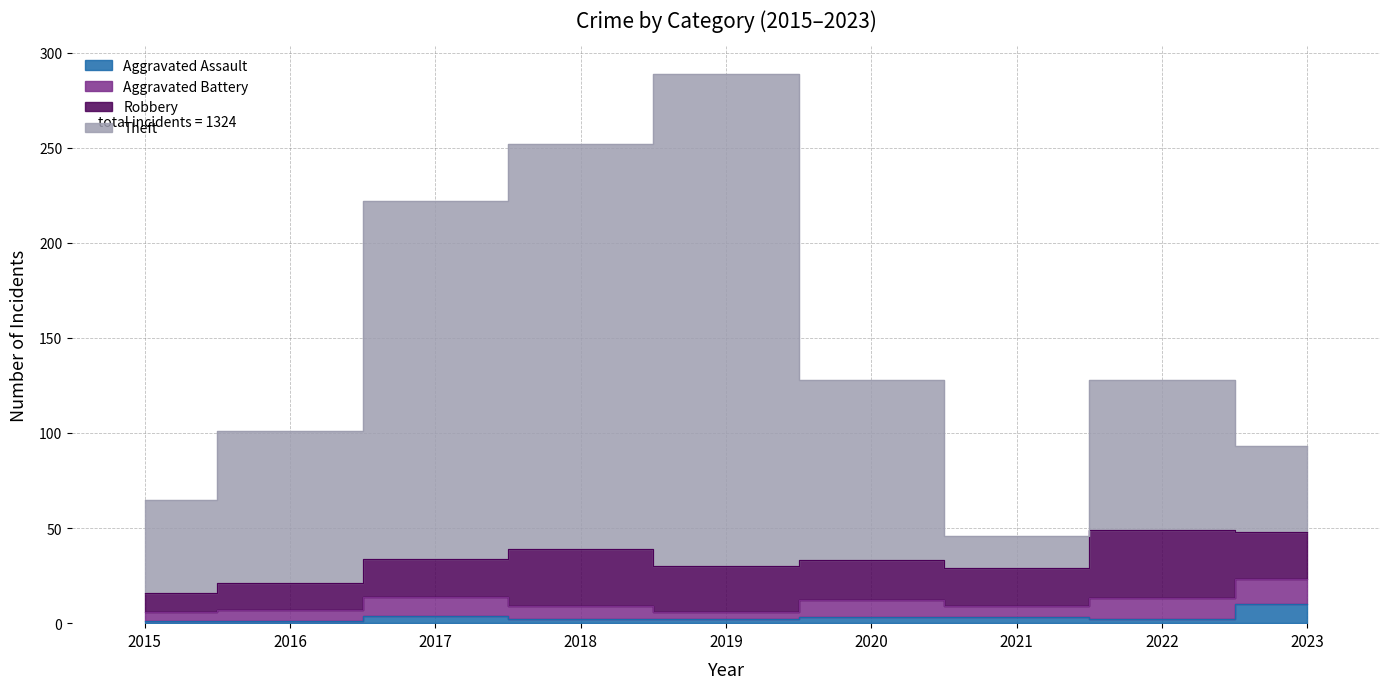

Which series has the largest total across all categories?

Theft